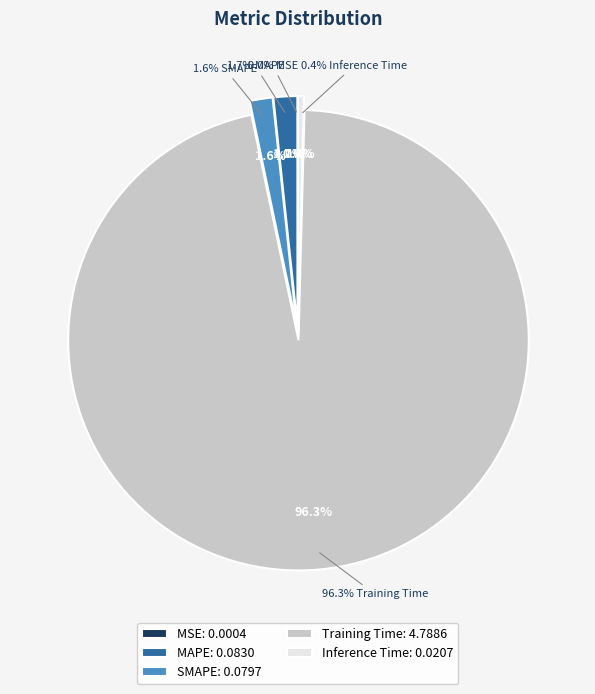

Combined, do Inference Time and MSE account for over 50%?

No